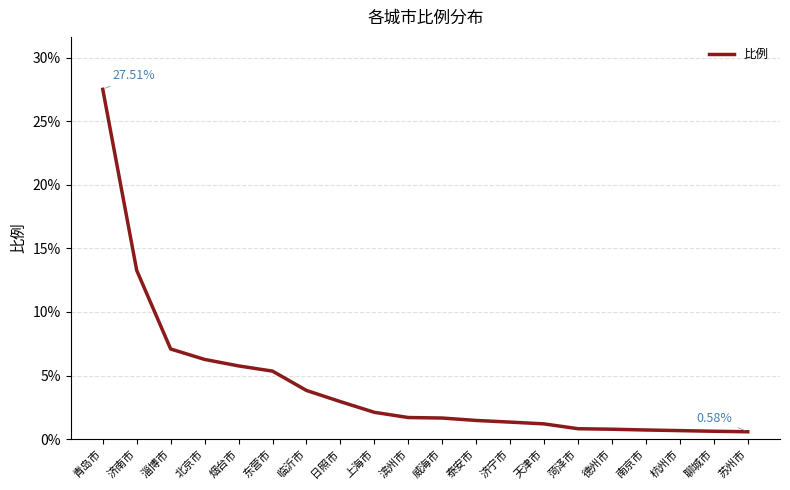

Where is the data nearest to the value 14?

济南市